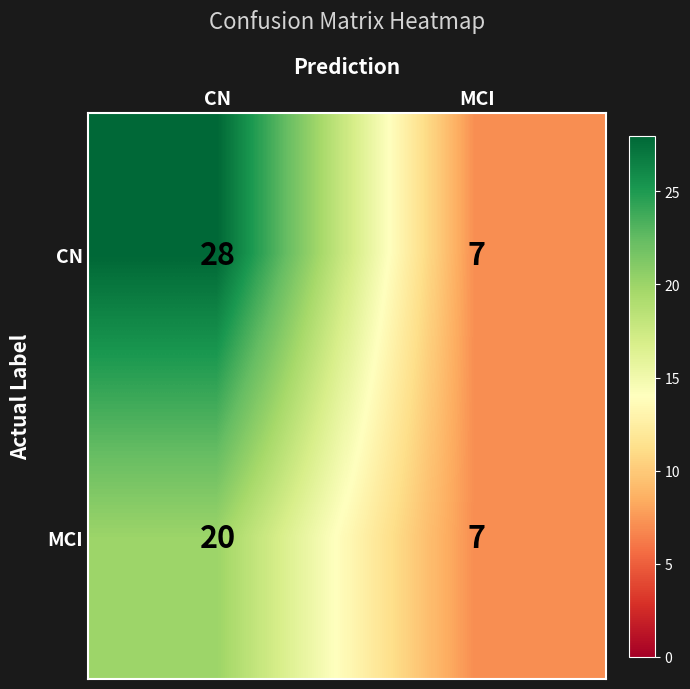

Where is CN nearest to the value 17?

MCI